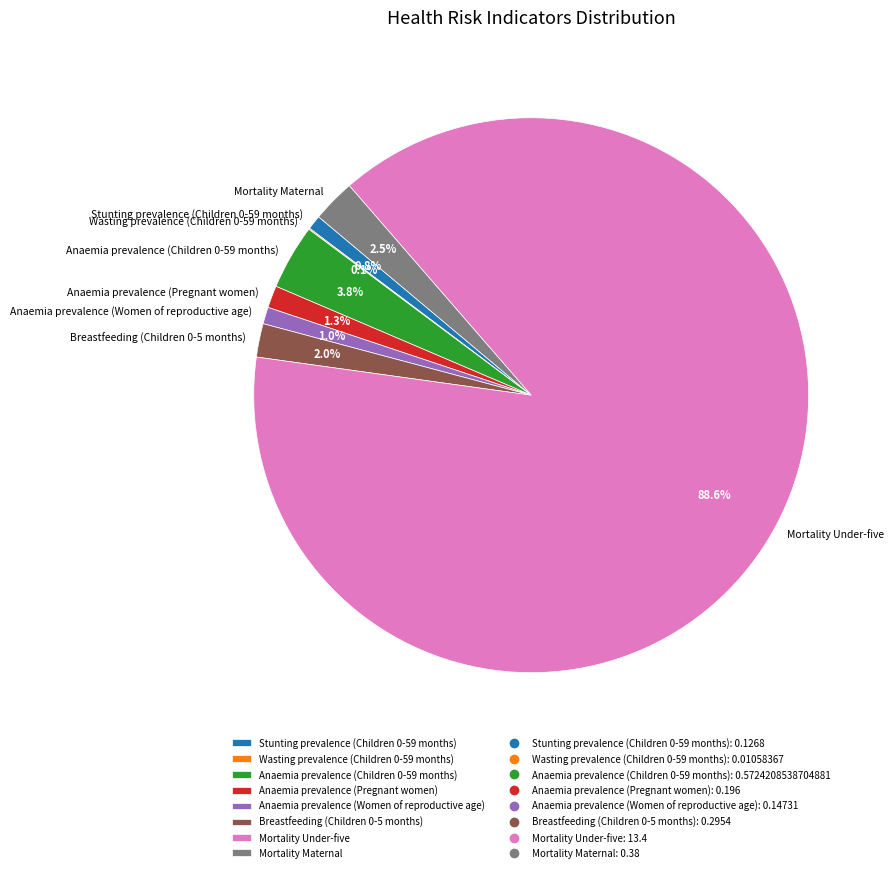

What is the majority slice?

Mortality Under-five